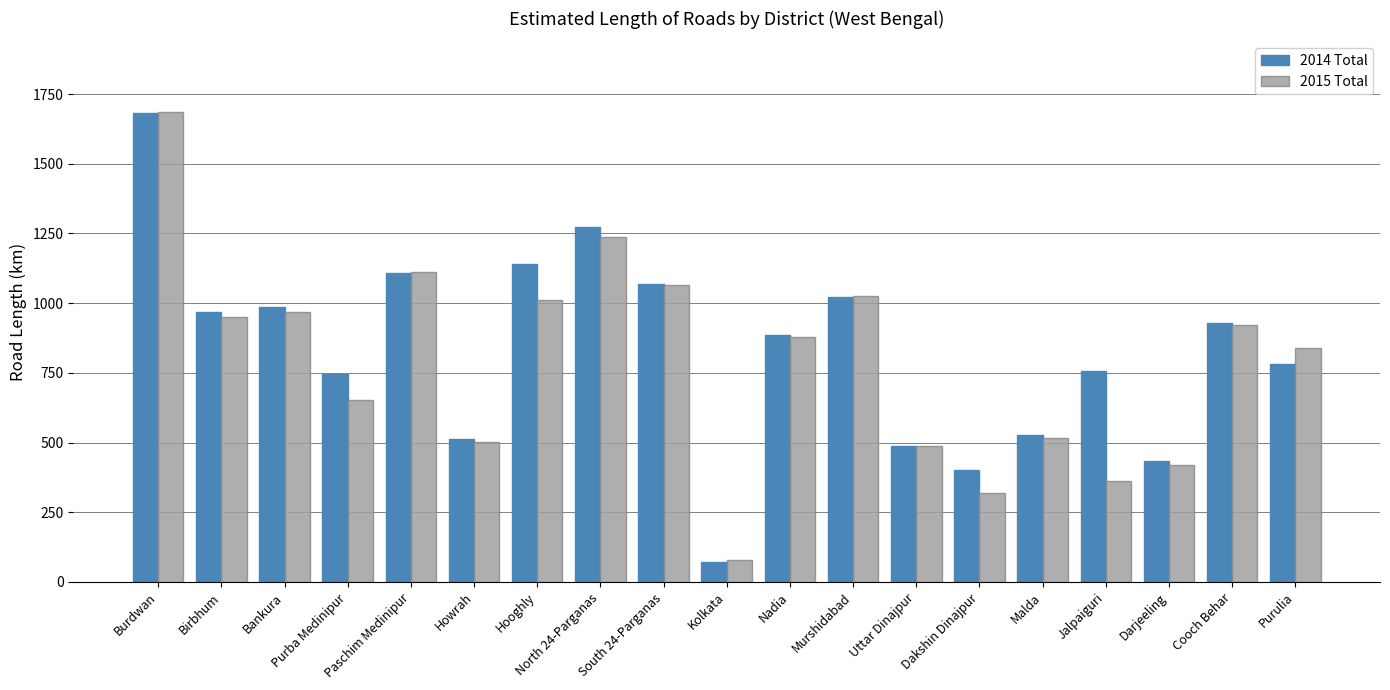

What is the spread (max minus min) of values at Bankura?

18